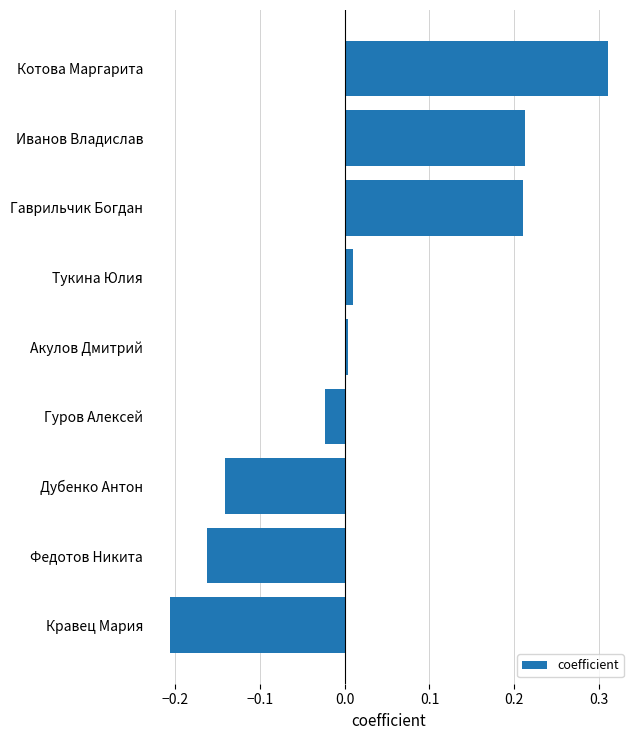

What is the sum of the values at Иванов Владислав and Котова Маргарита?

0.5